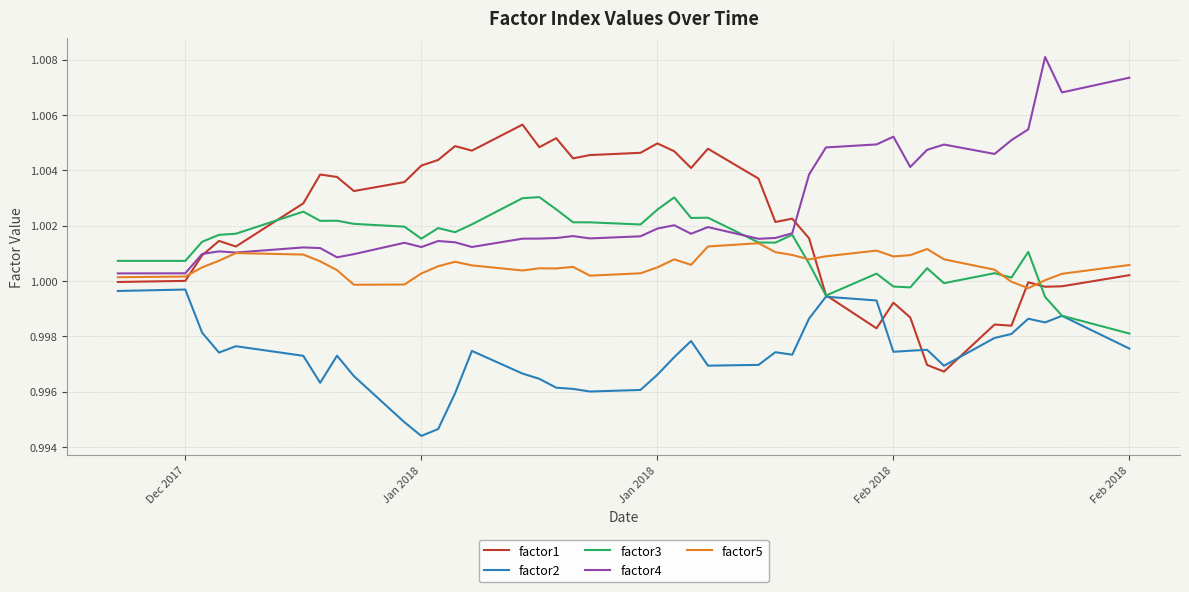

List the series in order of their peak value, highest first.

factor4, factor1, factor3, factor5, factor2